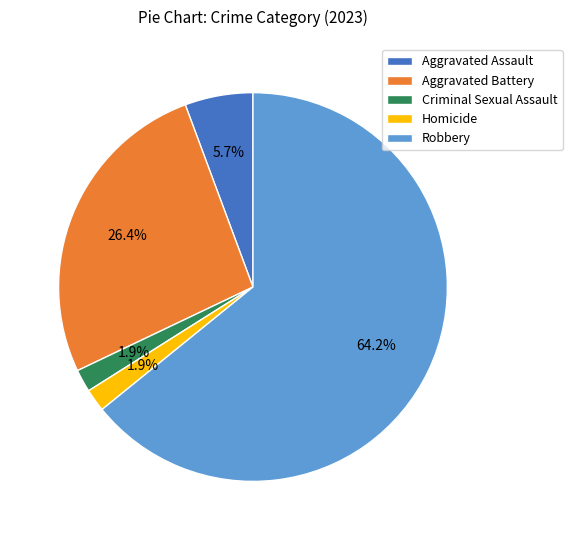

To the nearest percent, what is the average slice percentage?

20%